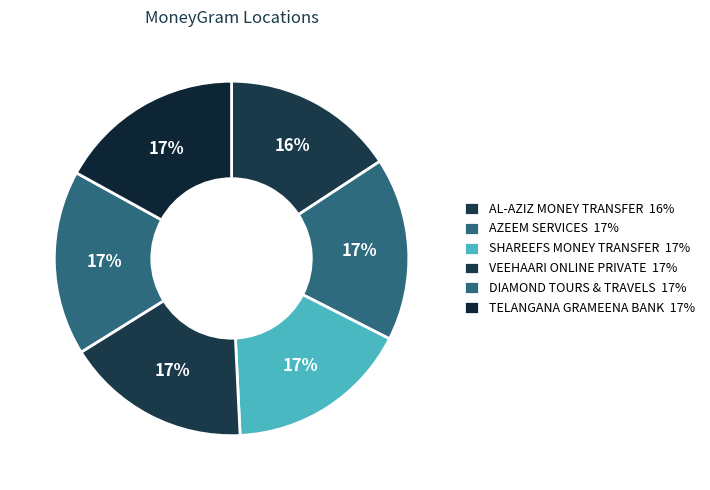

How many segments does this pie chart have?

6